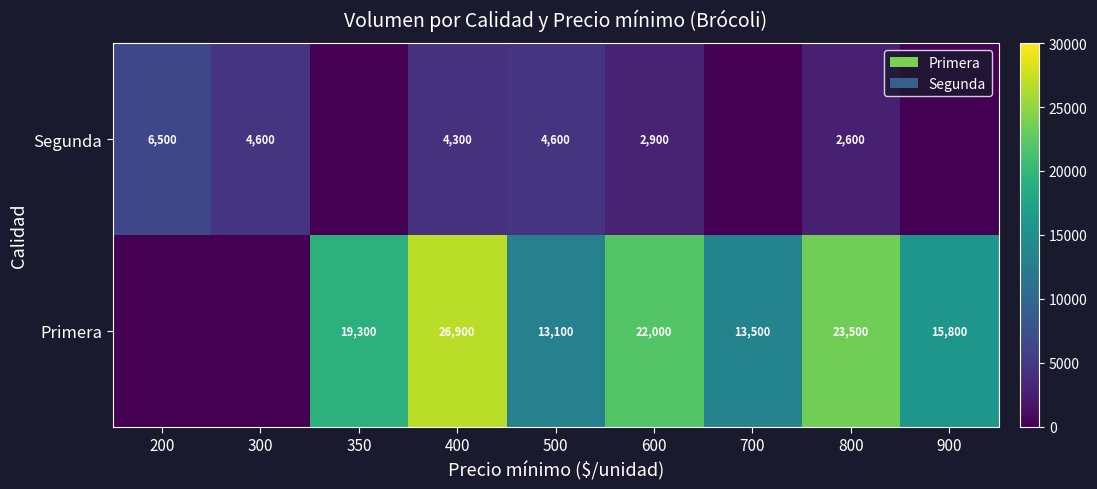

At 800, list the series in order from smallest to largest.

Segunda, Primera